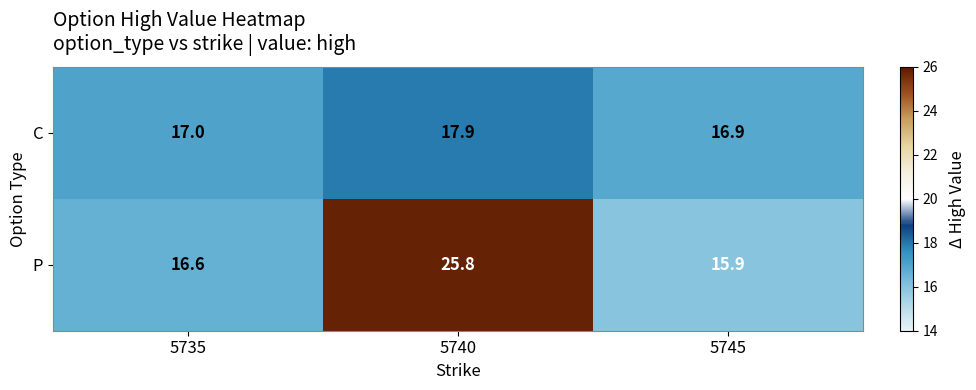

At which category is the sum across all series the highest?

5740